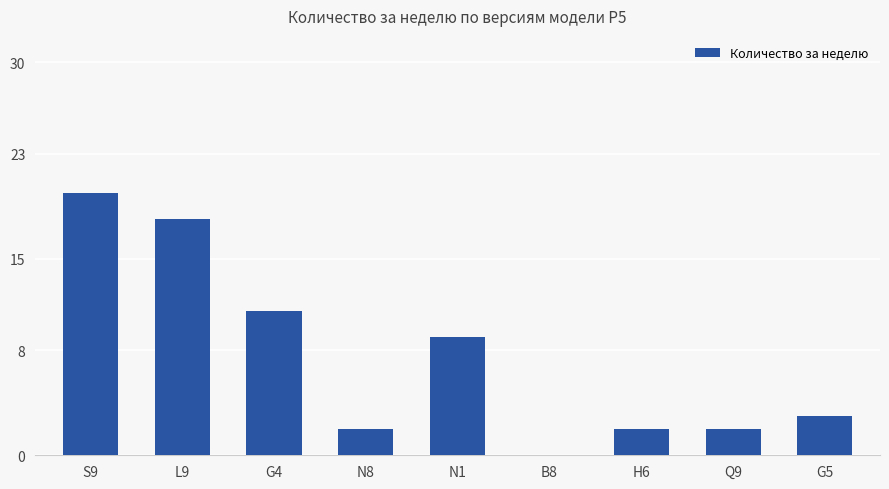

What is the sum of all values?

67